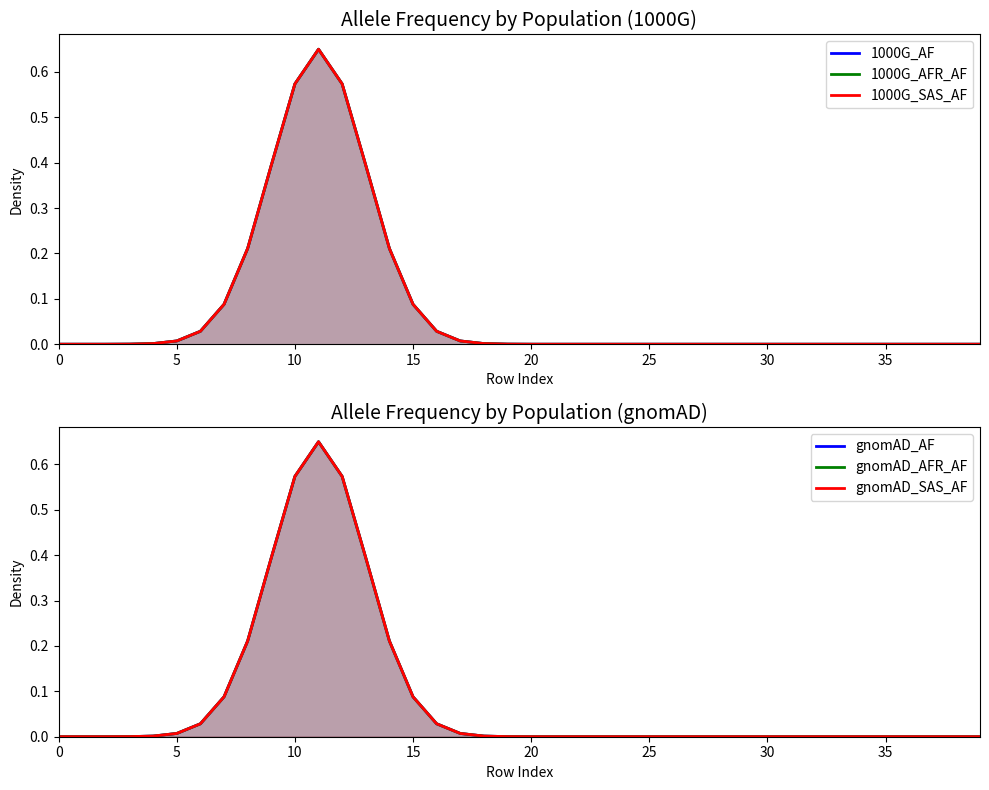

The value of gnomAD_AFR_AF at 37 is -0.3. True or false?

False